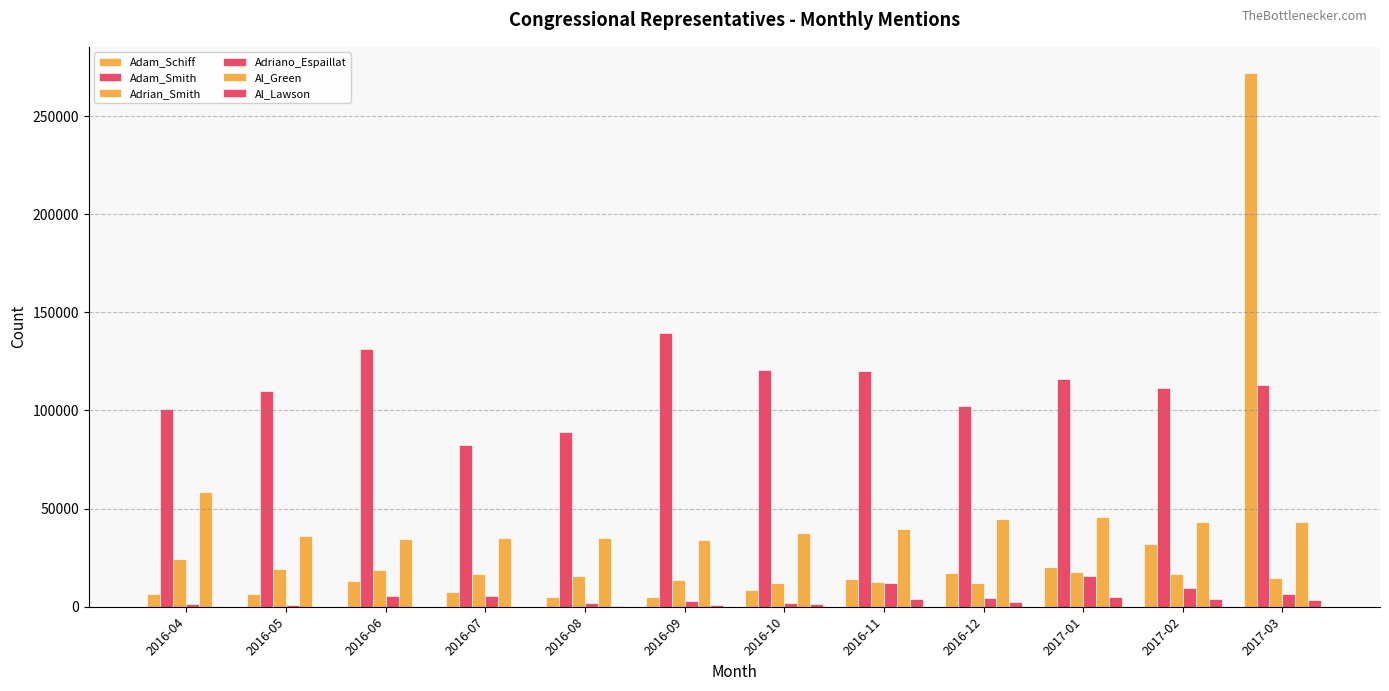

What is the sum of all Al_Lawson values?

21292